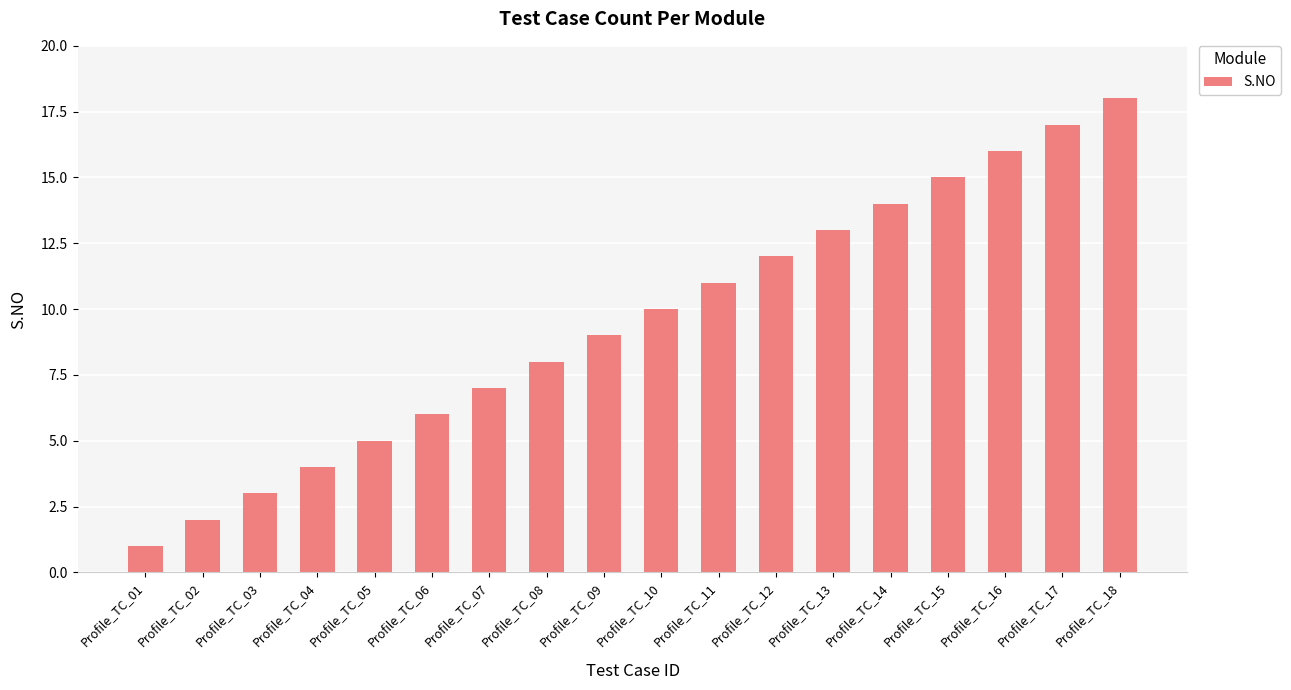

What is the difference between the maximum and minimum values?

17